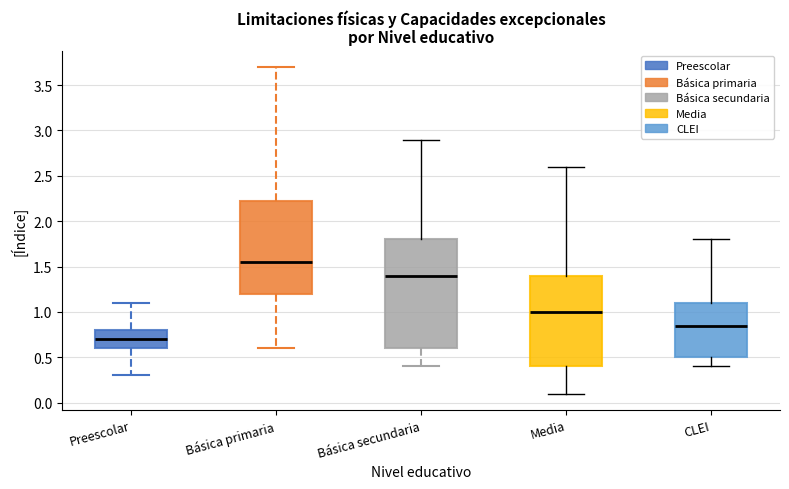

Which box's median line is the highest?

Básica primaria